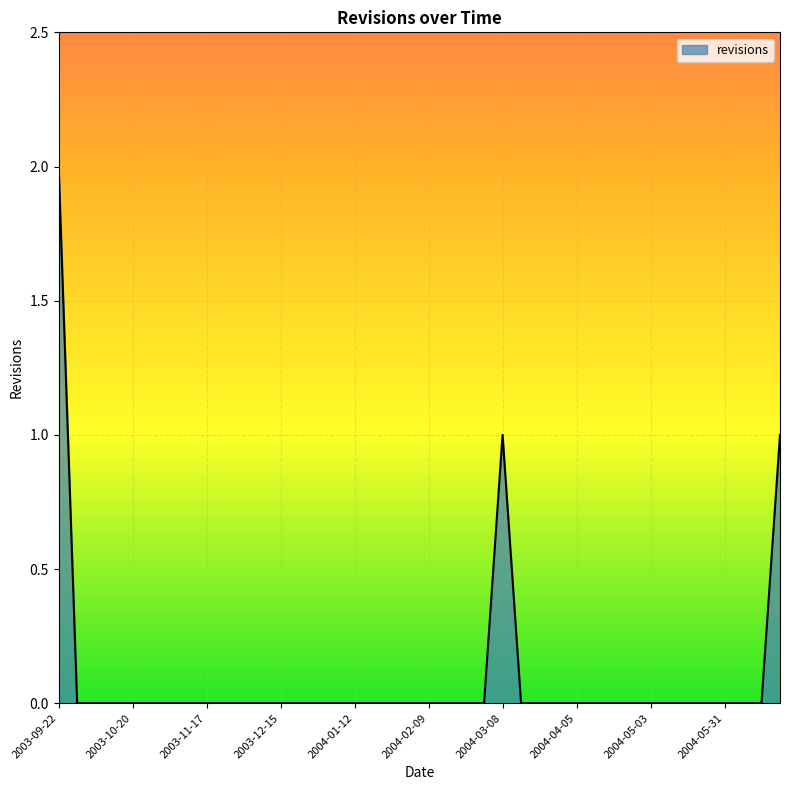

The value at 2003-09-22 is 0. True or false?

False